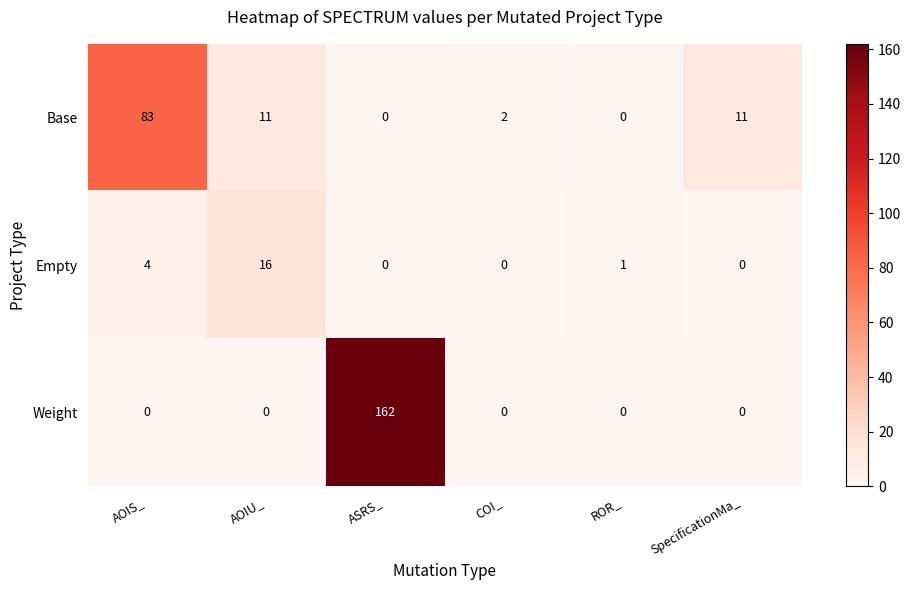

The value of Empty at AOIS_ is 2. True or false?

False